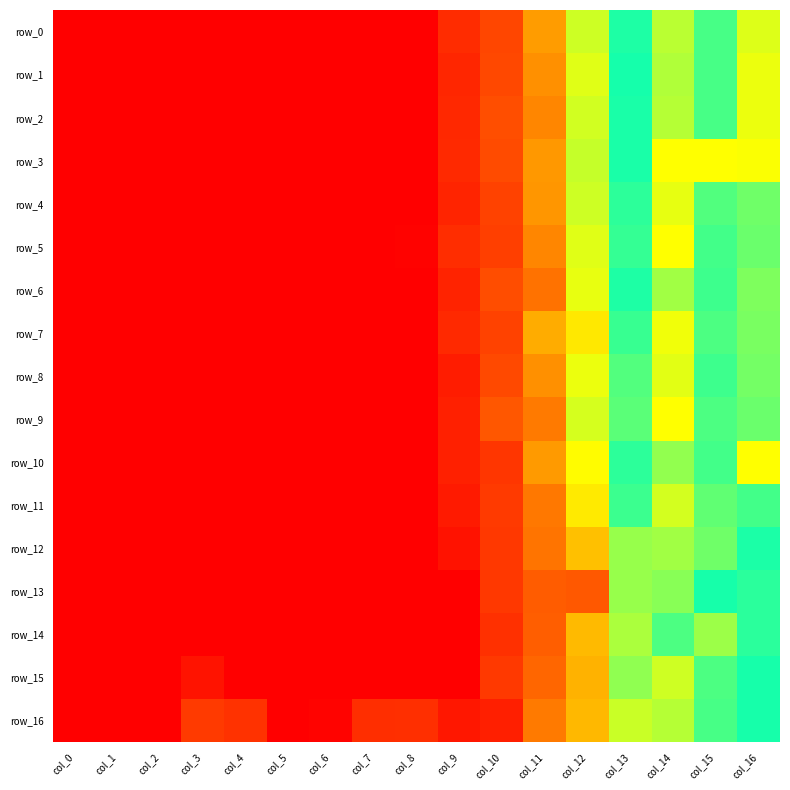

Reading left to right, list all the values displayed in this chart.

row_0: -6.7	-6.7	-6.7	-6.7	-6.9	-6.8	-6.7	-6.1	-5.6	-4.6	-4.1	-2.9	-1.7	-0.8	0.1	-0.3	0.3
row_1: -6.7	-6.7	-6.7	-6.7	-6.9	-6.8	-6.7	-6.2	-5.6	-4.7	-4.0	-3.0	-1.8	-0.7	0.1	-0.3	0.3
row_2: -6.7	-6.7	-6.7	-6.7	-6.9	-6.8	-6.7	-6.1	-5.6	-4.7	-3.9	-3.1	-1.7	-0.7	0.1	-0.3	0.3
row_3: -6.7	-6.7	-6.7	-6.7	-6.9	-6.8	-6.7	-6.1	-5.6	-4.6	-4.0	-2.9	-1.6	-0.7	1.6	0.5	0.4
row_4: -6.7	-6.7	-6.7	-6.7	-6.9	-6.8	-6.7	-6.1	-5.5	-4.7	-4.1	-3.0	-1.7	-0.8	0.3	-0.3	-0.2
row_5: -6.5	-6.6	-6.6	-6.5	-5.7	-6.7	-6.6	-6.0	-5.4	-4.6	-4.2	-3.1	-1.8	-0.9	0.5	-0.3	-0.2
row_6: -6.1	-6.1	-6.1	-6.2	-5.8	-5.8	-6.2	-7.1	-6.0	-4.7	-3.9	-3.3	-1.8	-0.8	0.0	-0.4	-0.1
row_7: -6.8	-6.8	-6.8	-6.7	-6.7	-6.7	-6.8	-6.7	-6.0	-4.6	-4.1	-2.7	-2.1	-0.9	0.4	-0.3	-0.1
row_8: -7.5	-7.2	-7.4	-7.6	-7.6	-7.6	-7.4	-6.8	-6.0	-4.9	-4.0	-3.0	-1.8	-1.0	0.3	-0.4	-0.1
row_9: -7.7	-7.7	-7.4	-8.5	-8.5	-8.4	-7.9	-7.2	-5.9	-4.8	-3.7	-3.2	-1.7	-1.1	0.5	-0.3	-0.2
row_10: -7.3	-7.5	-7.2	-7.5	-7.5	-7.5	-7.4	-6.9	-6.1	-4.8	-4.4	-2.9	-2.0	-0.8	-0.0	-0.3	0.4
row_11: -6.6	-6.3	-6.8	-7.0	-7.0	-7.0	-7.0	-6.9	-6.9	-4.9	-4.3	-3.3	-2.1	-0.9	0.2	-0.2	-0.3
row_12: -6.7	-6.9	-6.2	-6.9	-6.9	-6.9	-6.9	-6.8	-6.4	-5.1	-4.4	-3.3	-2.5	-1.4	0.0	-0.2	-0.5
row_13: -6.8	-6.8	-6.8	-6.8	-6.9	-6.9	-6.8	-6.8	-6.6	-5.5	-4.3	-3.6	-3.7	-1.4	-0.1	-0.5	-0.4
row_14: -6.8	-6.8	-6.8	-5.9	-6.8	-6.7	-6.7	-6.7	-6.6	-5.7	-4.5	-3.6	-2.6	-1.5	-0.3	0.0	-0.4
row_15: -6.1	-5.9	-6.0	-5.1	-5.6	-5.9	-5.7	-6.5	-6.5	-5.6	-4.3	-3.4	-2.7	-1.4	0.2	-0.3	-0.5
row_16: -5.9	-5.5	-5.5	-4.3	-4.5	-5.6	-5.4	-4.5	-4.5	-5.0	-4.8	-3.2	-2.6	-1.6	0.1	-0.3	-0.5